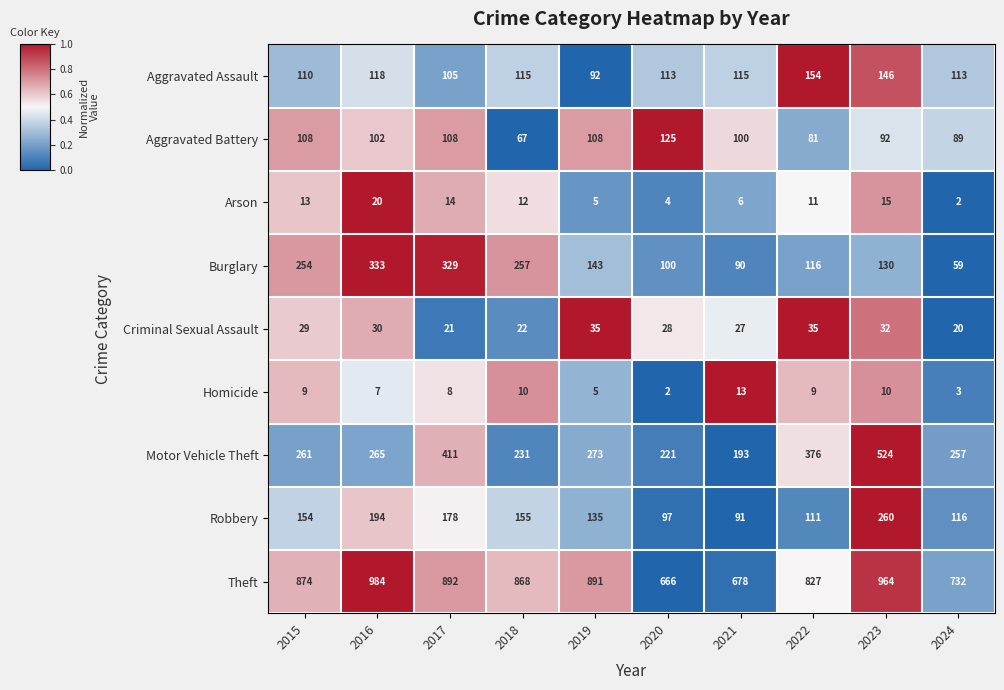

Is the value of Arson at 2021 greater than the value of Homicide at 2015?

No